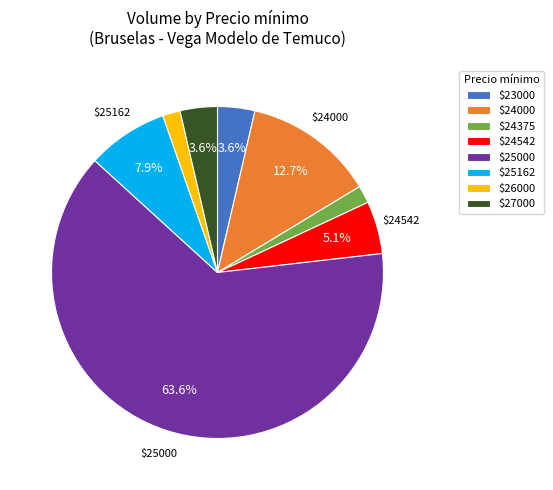

How many segments does this pie chart have?

8